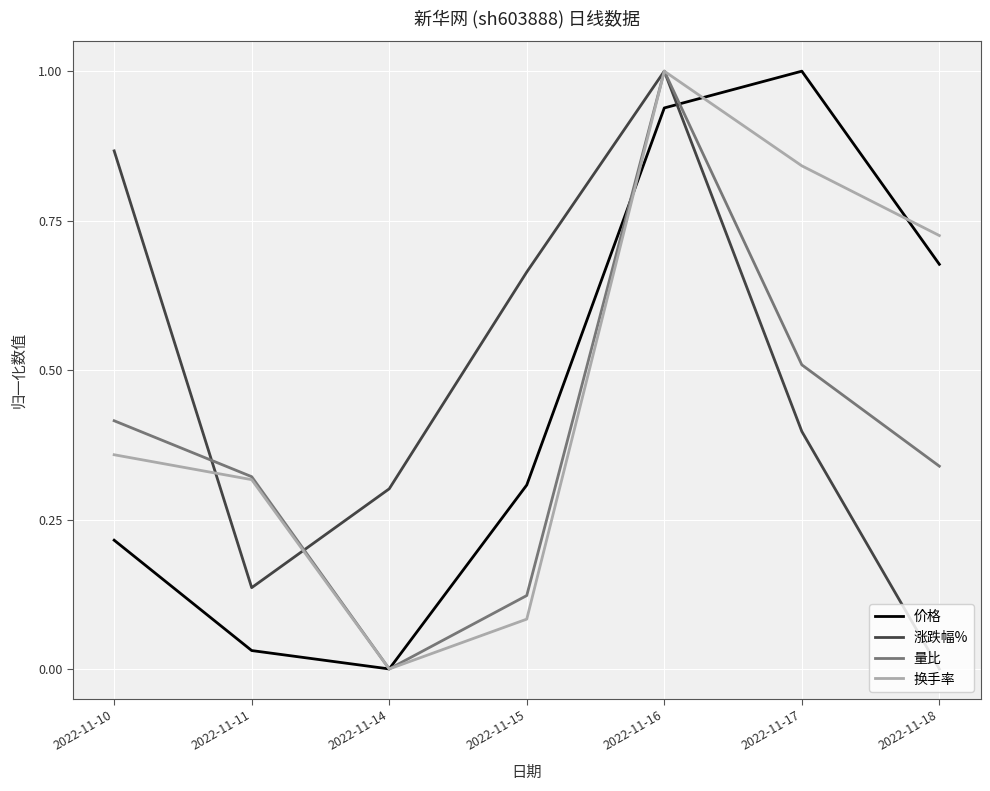

List the labels in order of 价格 value, largest first.

2022-11-17, 2022-11-16, 2022-11-18, 2022-11-15, 2022-11-10, 2022-11-11, 2022-11-14